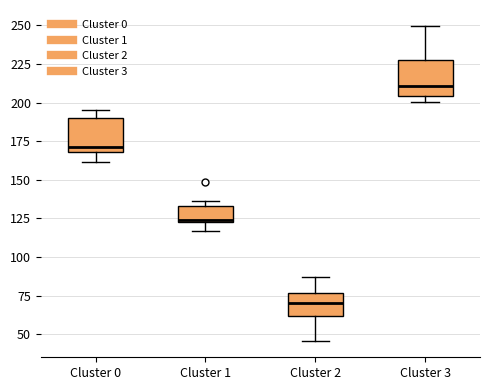

Reading left to right, read every box against the y-axis: the position of its median line, the range the box covers, and the ends of its whiskers. The values are not printed on the chart, so give them approximately, as read against the axis.

Cluster 0: median 170 (just above the box's lower edge), box 170 to 190, whiskers 160 to 195
Cluster 1: median 125, box 125 to 135, whiskers 115 to 135 (just above the box's upper edge)
Cluster 2: median 70, box 60 to 75, whiskers 45 to 85
Cluster 3: median 210, box 205 to 230, whiskers 200 to 250